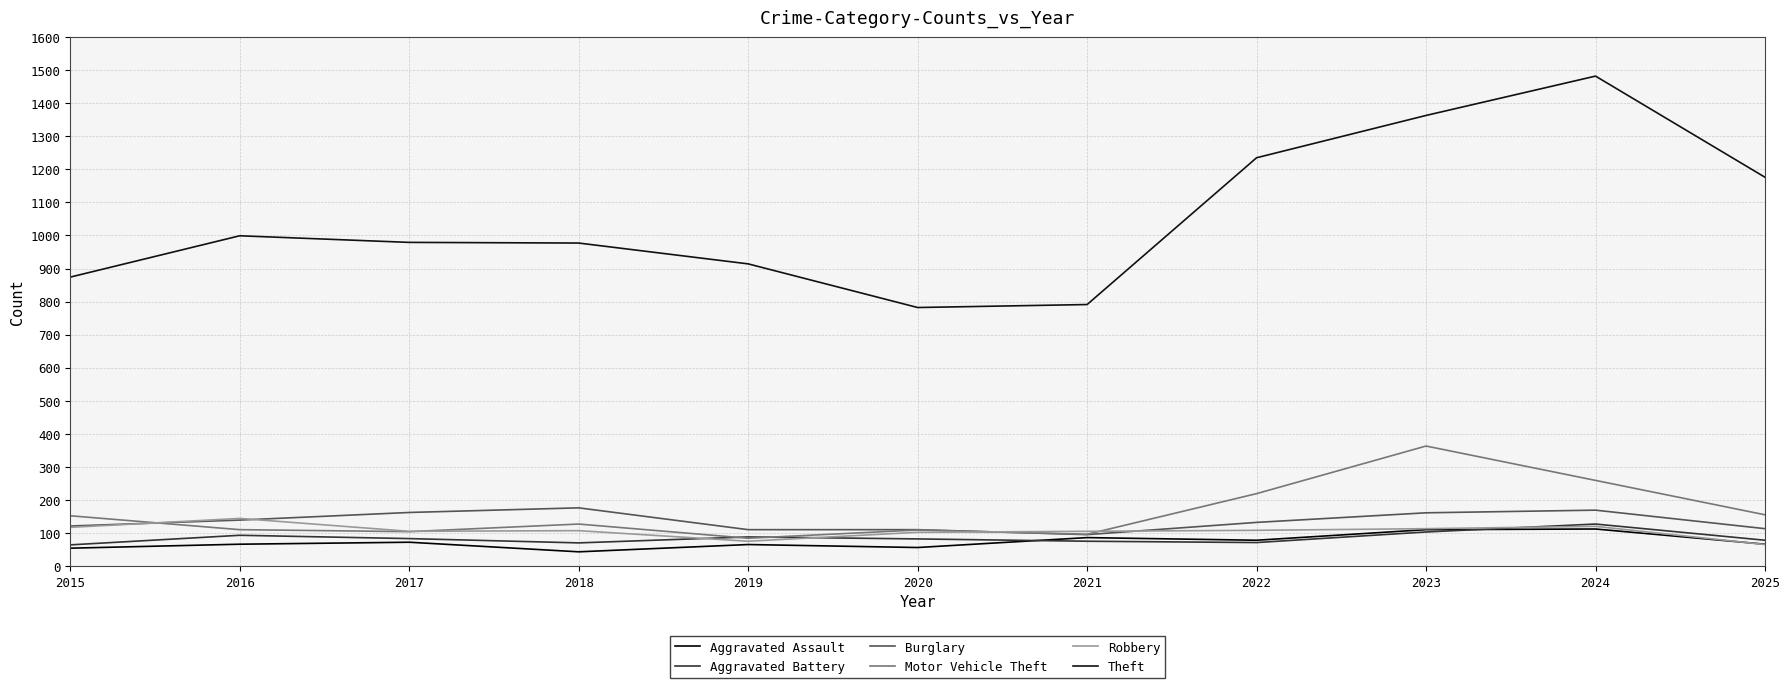

What is the value of the Aggravated Assault point at the 5th from the left?

65